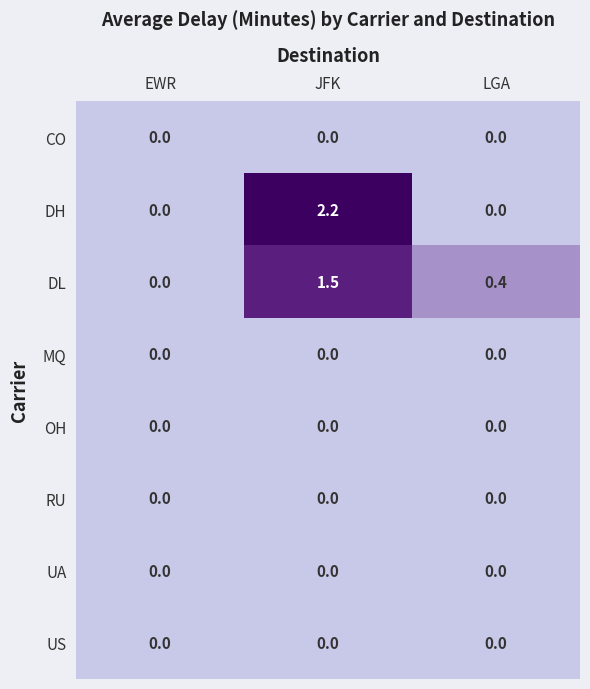

Which series has the widest spread of values?

DH